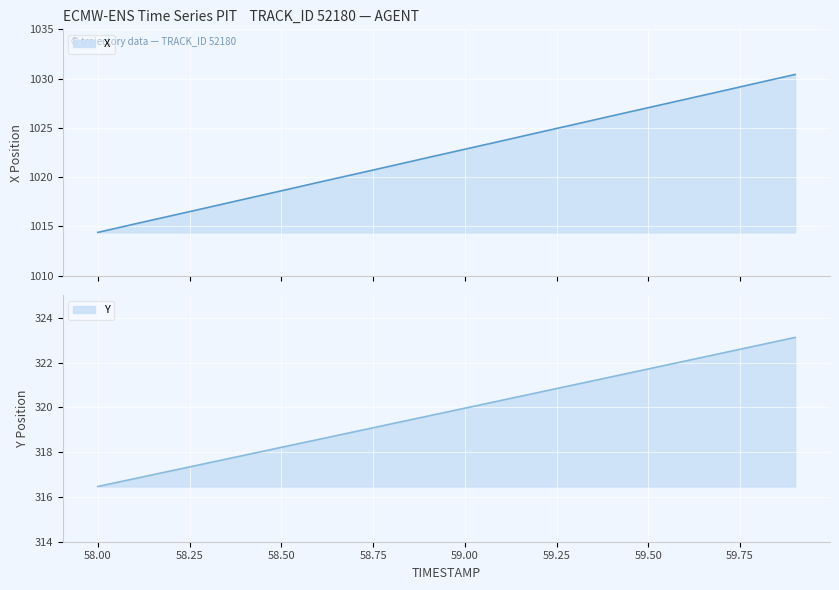

At which category is the sum across all series the highest?

59.9